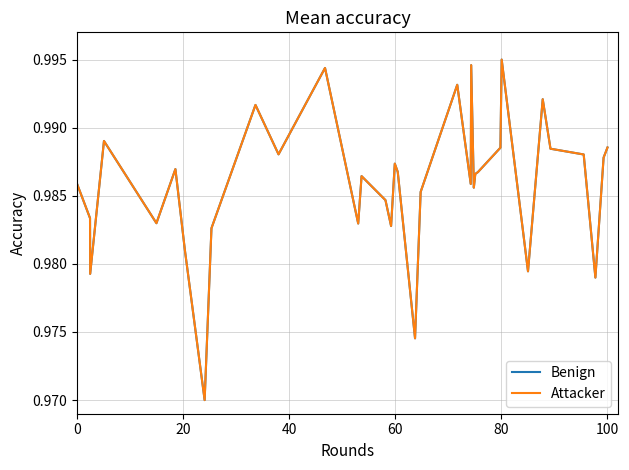

Does the chart display data point markers on the line(s)?

No